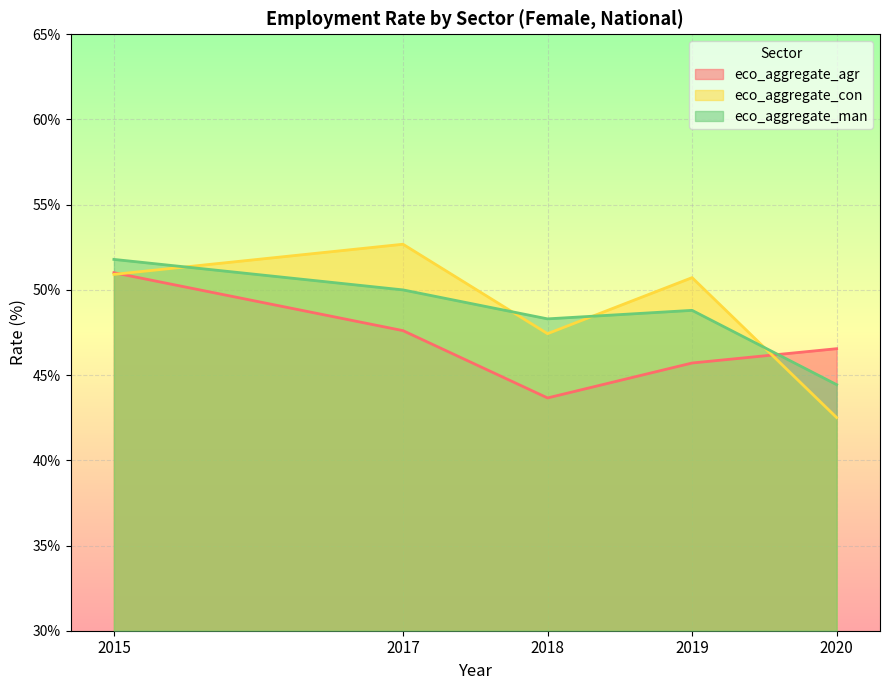

The eco_aggregate_man series shows 50.0 at 2017. True or false?

True